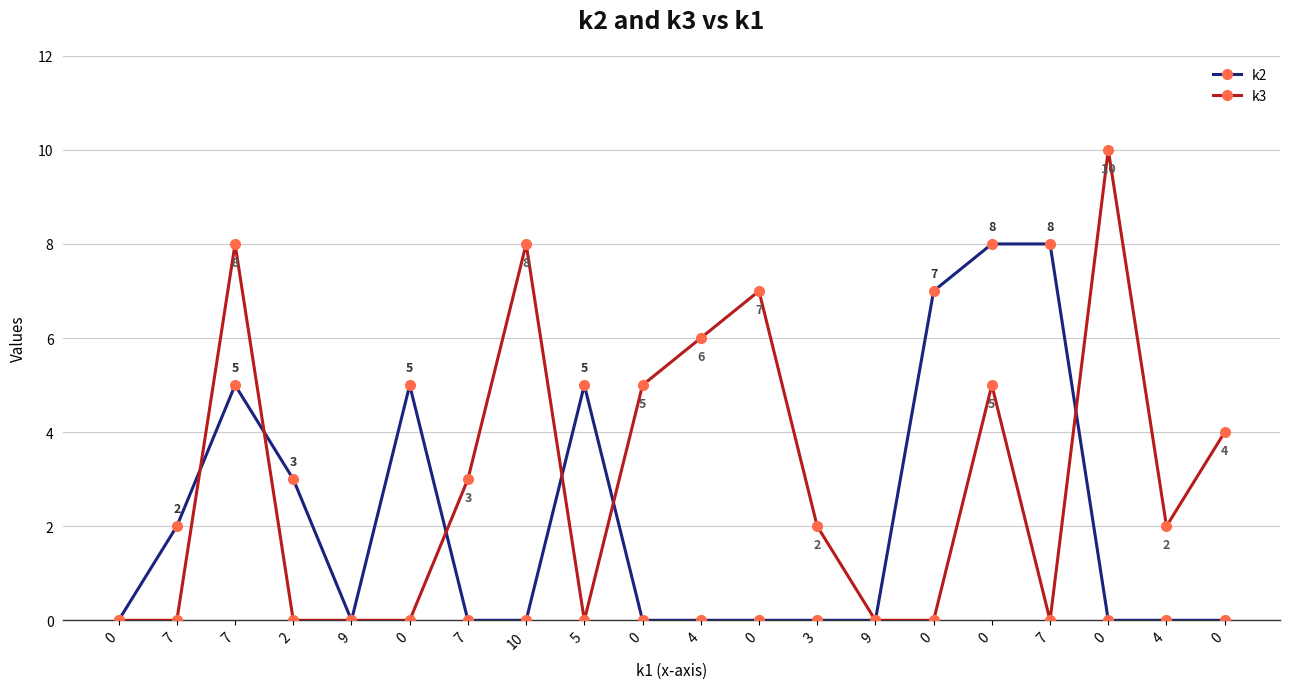

What is the average value of the k3 series?

3